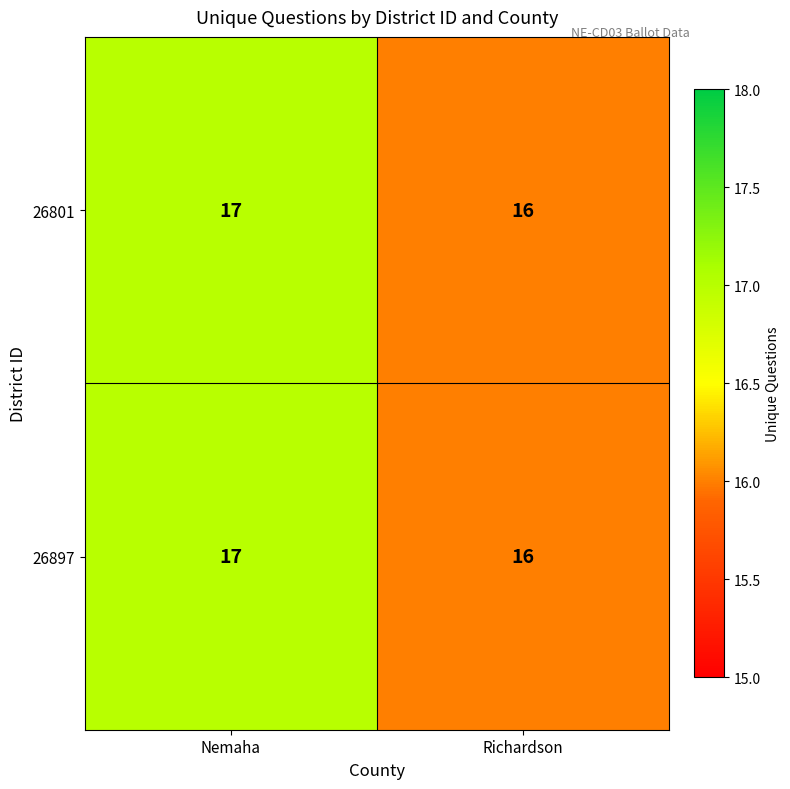

How many series are shown in this chart?

2